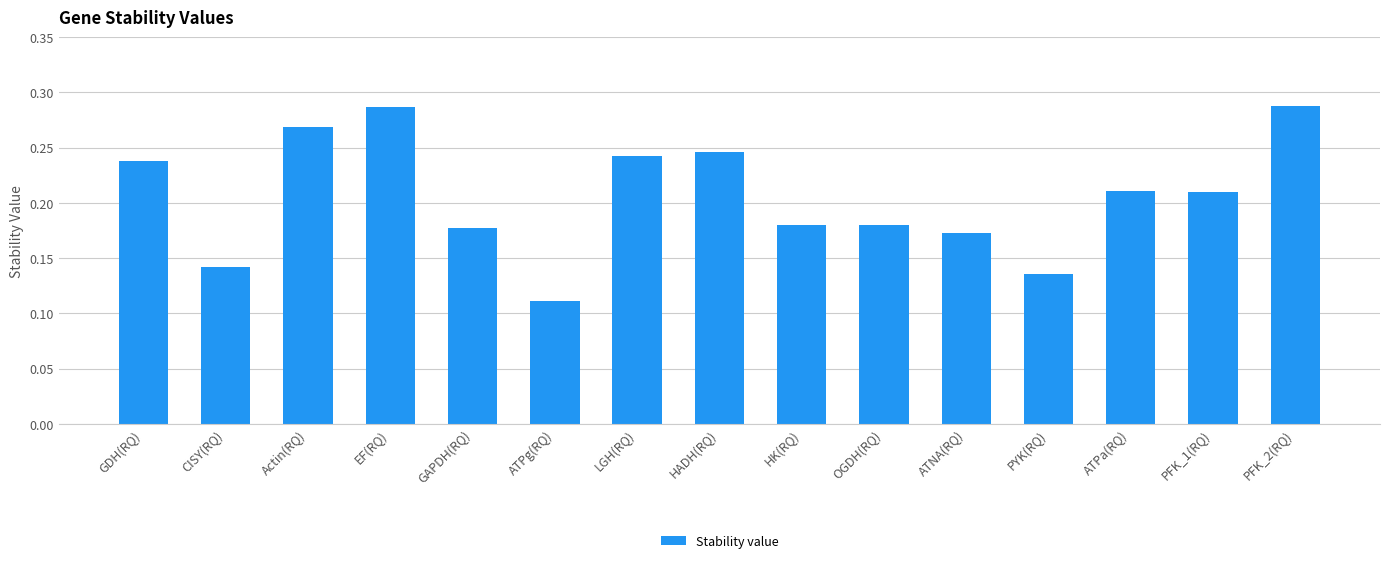

The chart shows a value of 0.3 at OGDH(RQ). True or false?

False